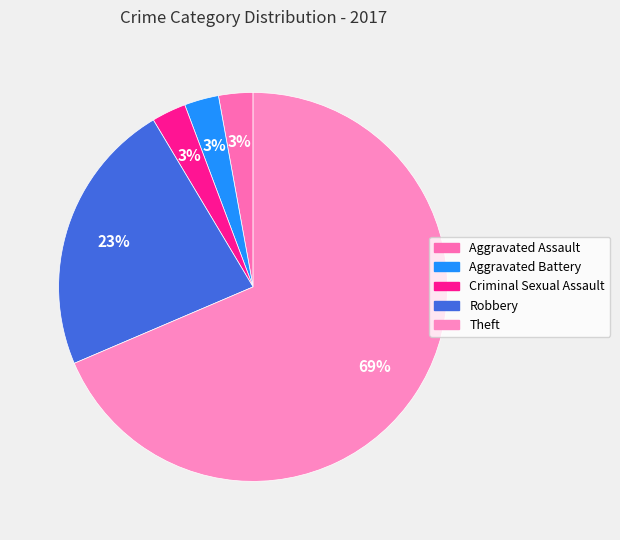

To the nearest percent, what is the difference between the largest and smallest slice percentages?

66%